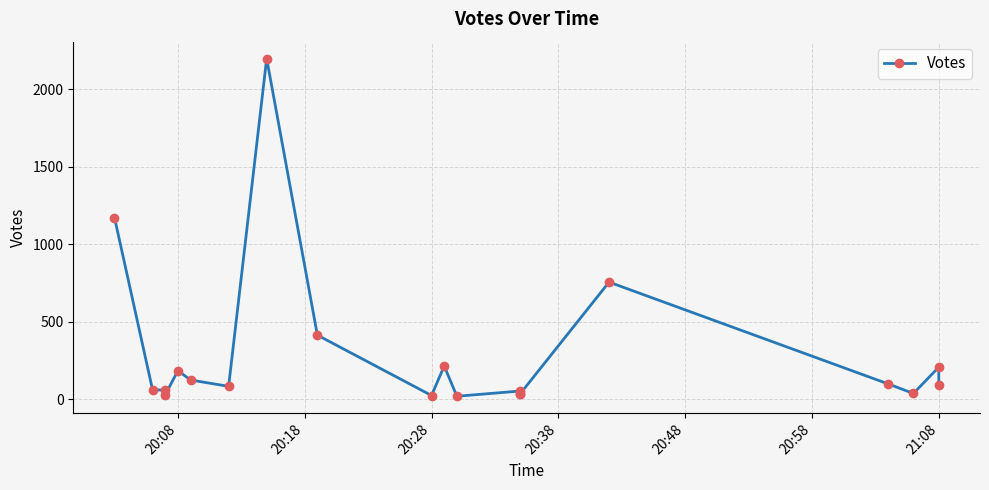

How many interior local peaks (higher than both neighbors) does the data have?

6